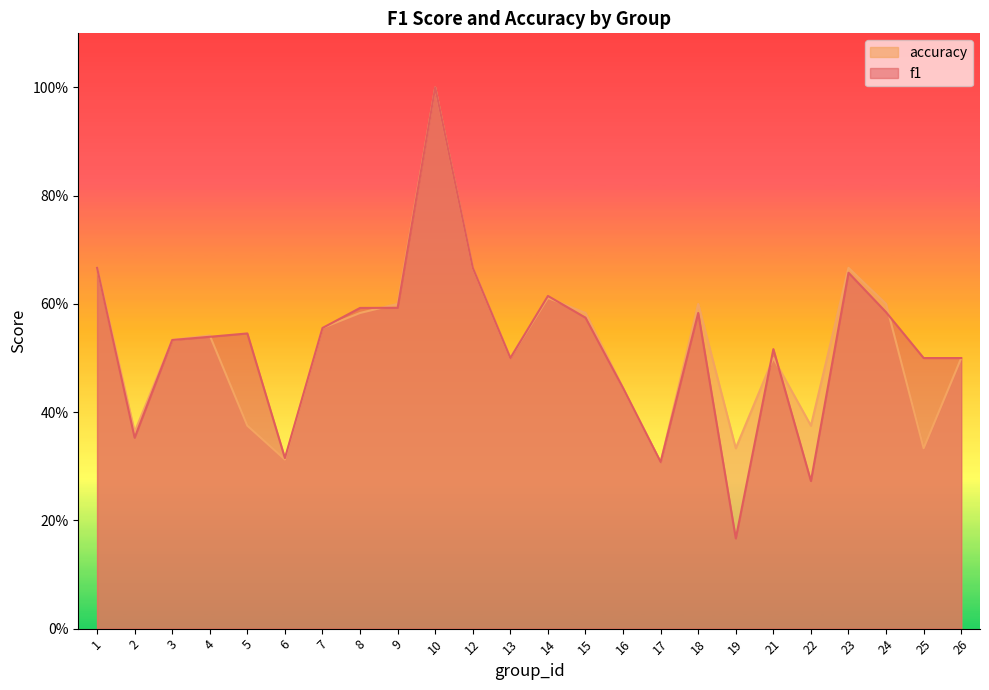

Is it true that accuracy equals 0.2 at 9?

False